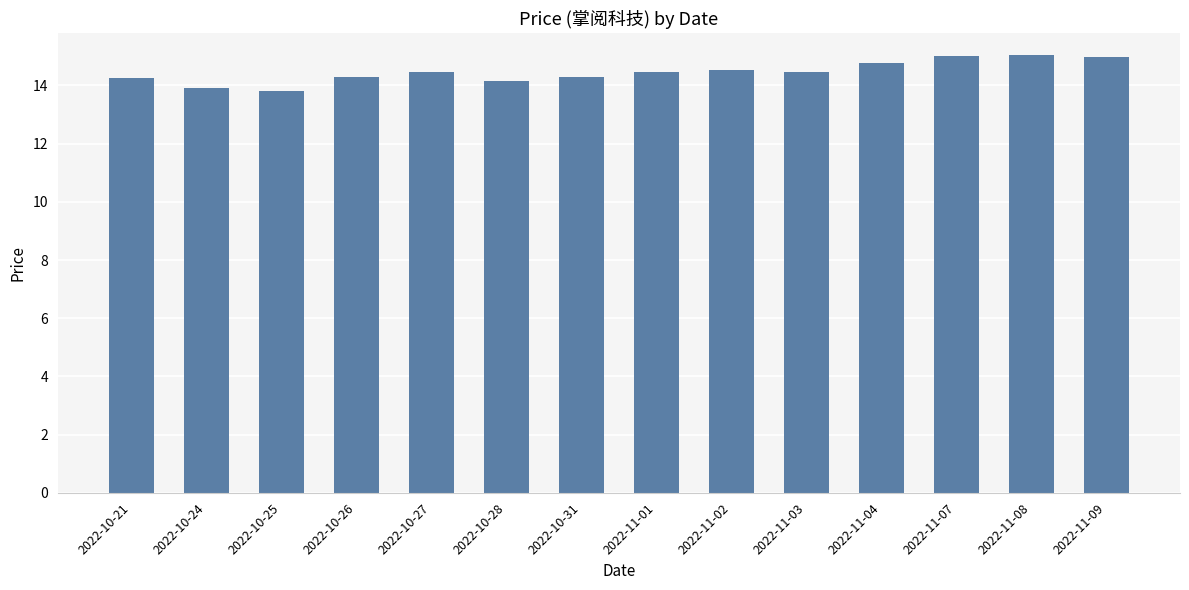

What is the change in value from 2022-10-28 to 2022-11-01?

+0.3